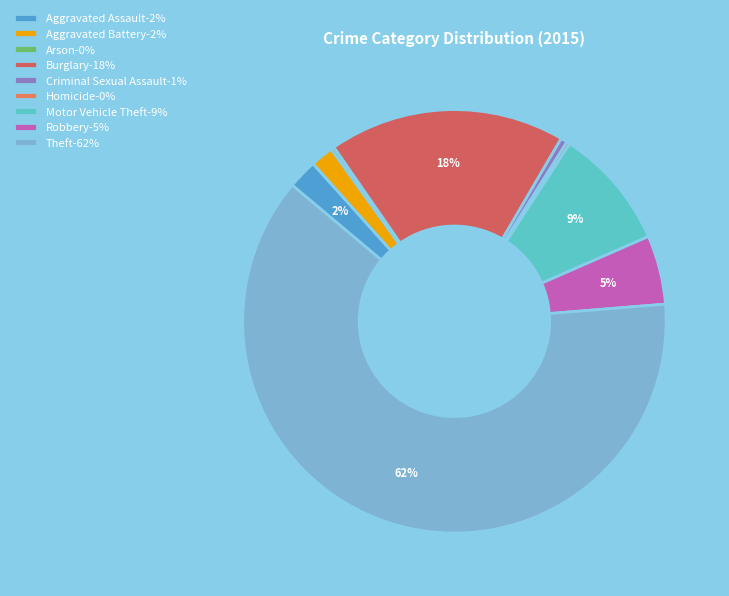

How many slices are in this pie chart?

9